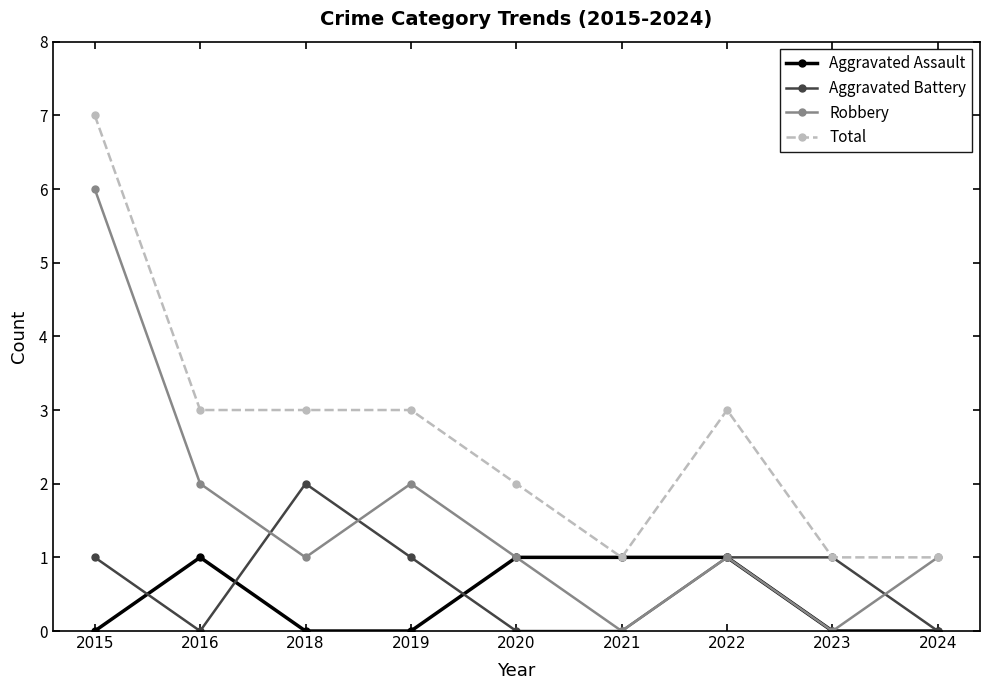

Reading right to left, what are all the values shown in this chart?

Aggravated Assault: 0	0	1	1	1	0	0	1	0
Aggravated Battery: 0	1	1	0	0	1	2	0	1
Robbery: 1	0	1	0	1	2	1	2	6
Total: 1	1	3	1	2	3	3	3	7